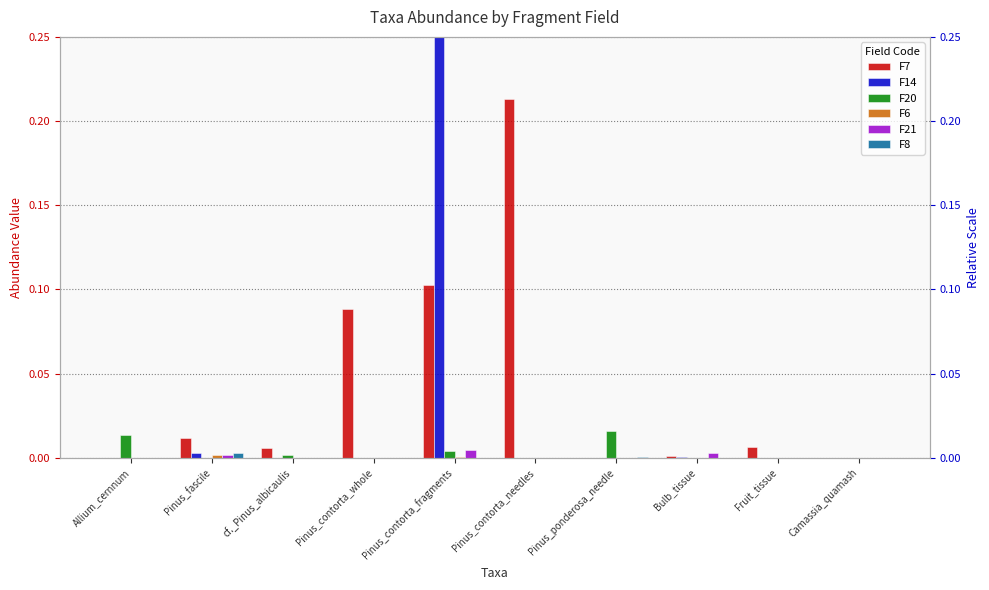

The F14 series shows -2.0 at cf._Pinus_albicaulis. True or false?

False